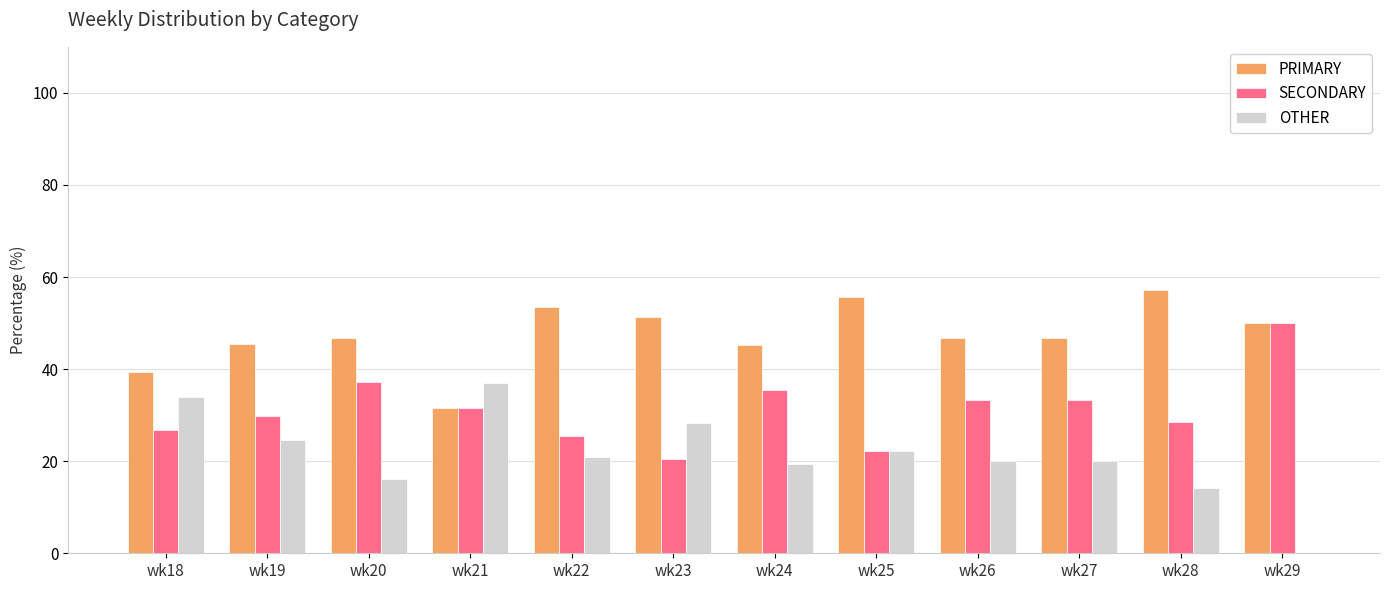

What is the spread (max minus min) of values at wk27?

26.7